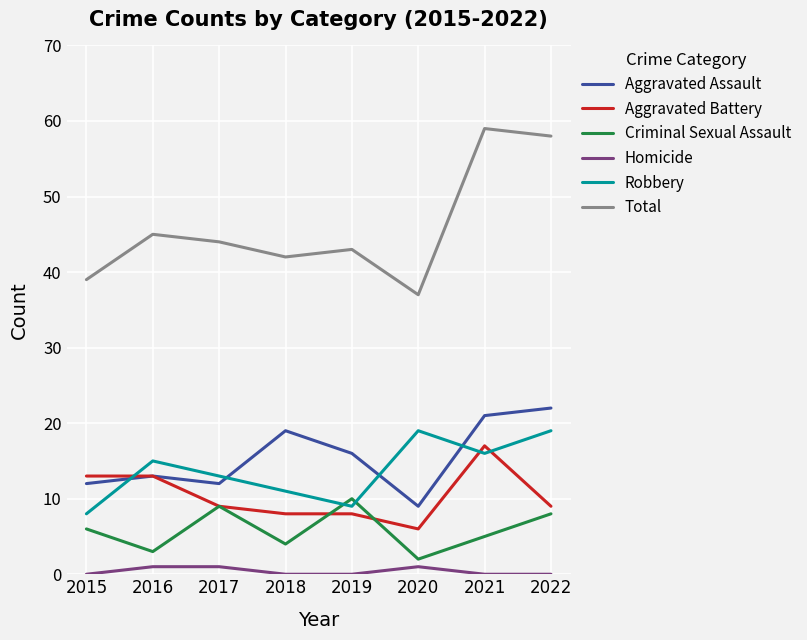

True or false: Total has a value of 25 at 2017.

False